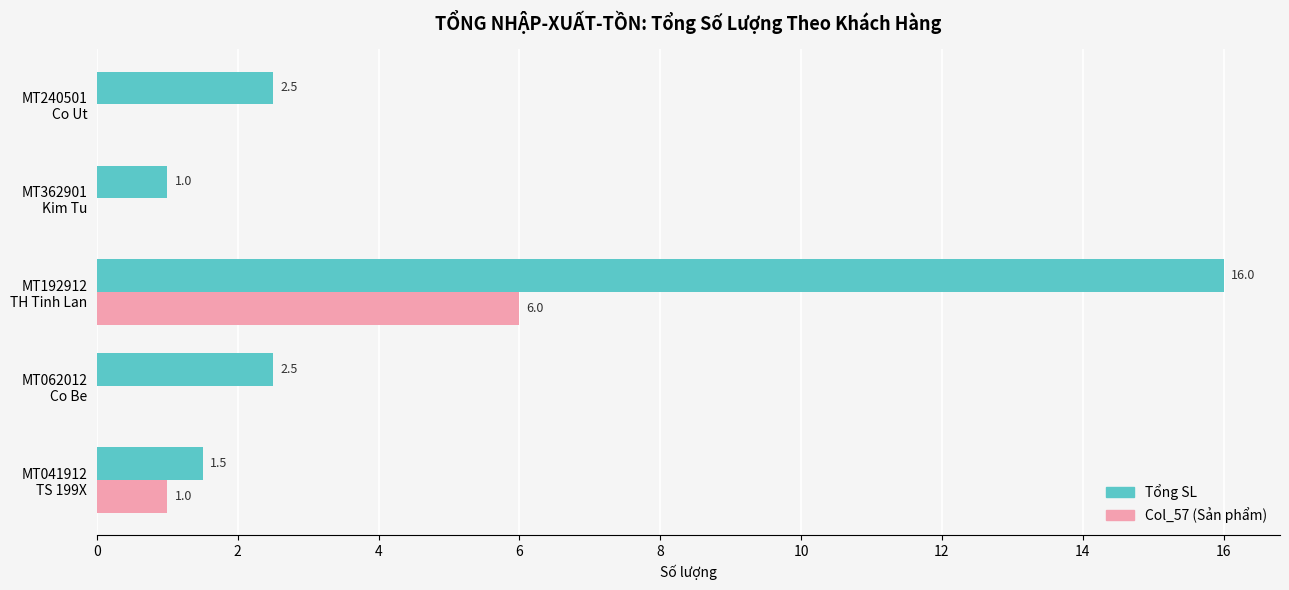

What is the maximum value for Col_57 (Sản phẩm)?

6.0